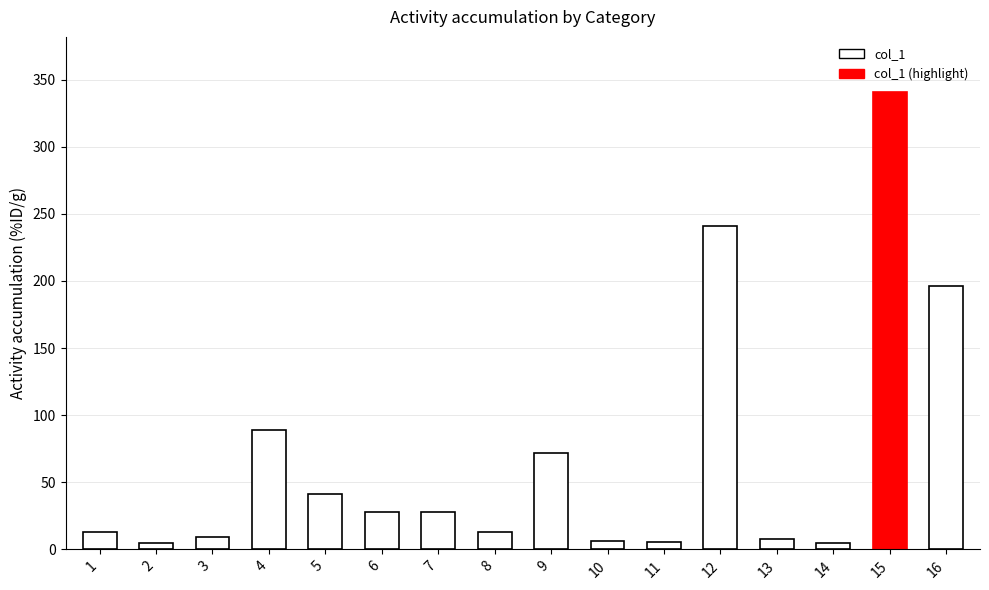

Where does the data first go above 27?

4